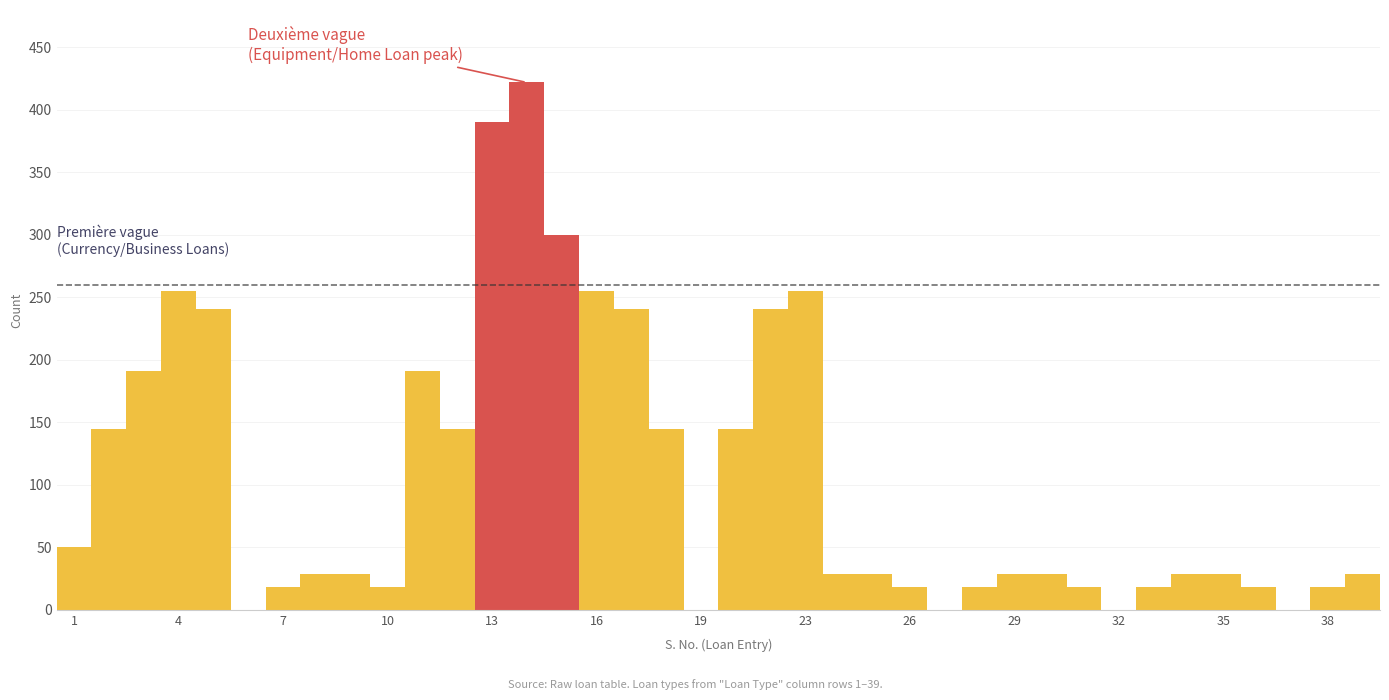

Are the bars horizontal?

No